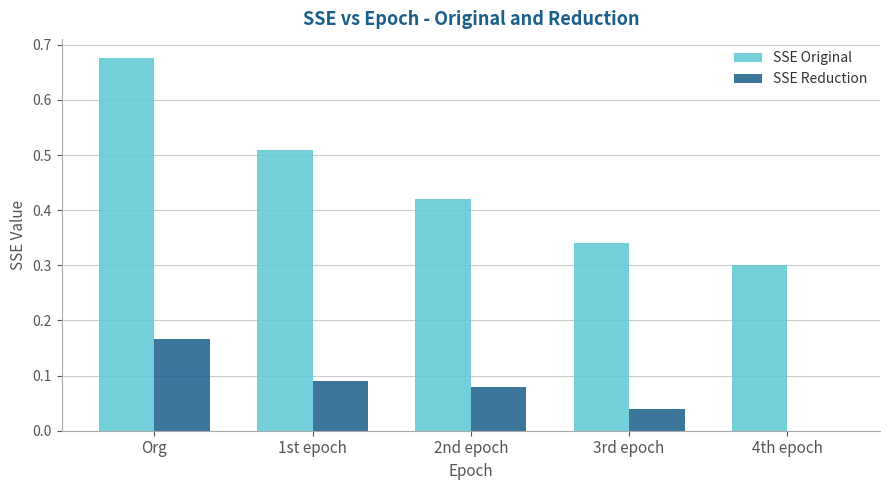

Which category has the highest value across all series?

Org